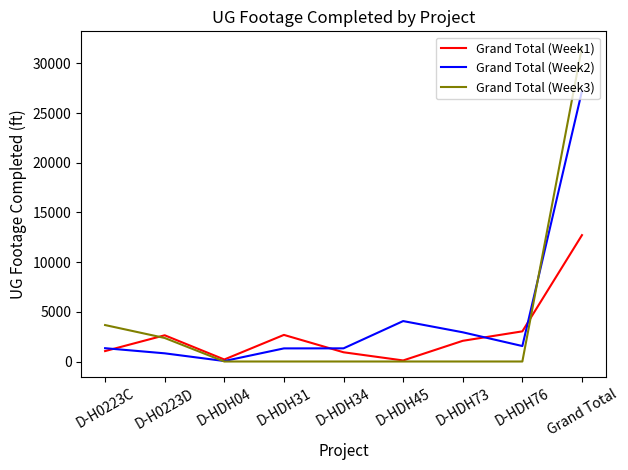

Is this an area chart (filled region under the line)?

No